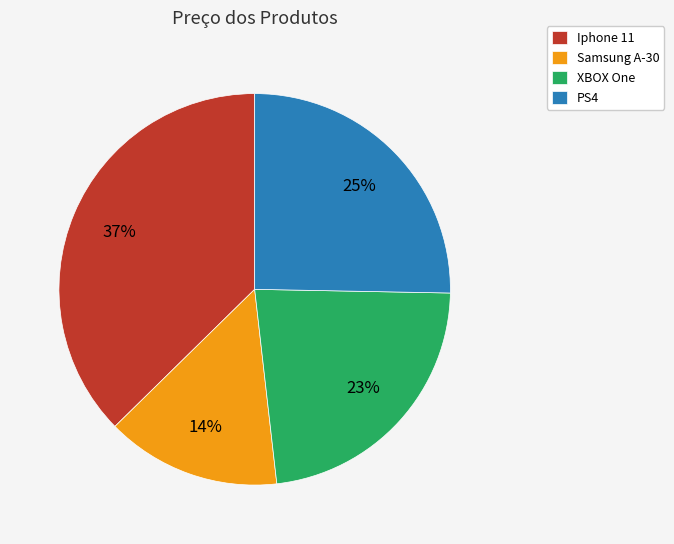

The PS4 slice represents 12% of the pie. True or false?

False